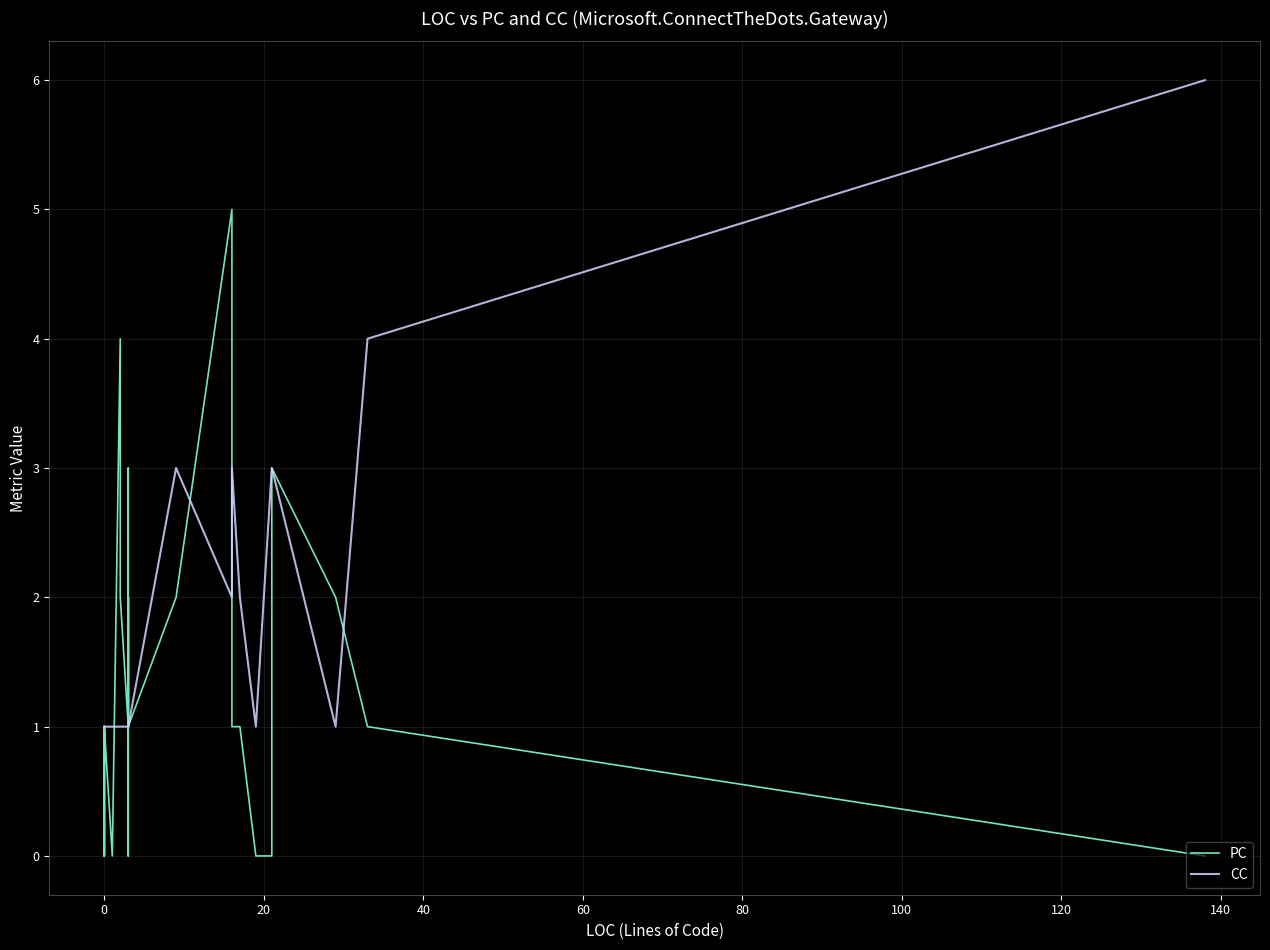

The PC series shows 2 at 0. True or false?

False